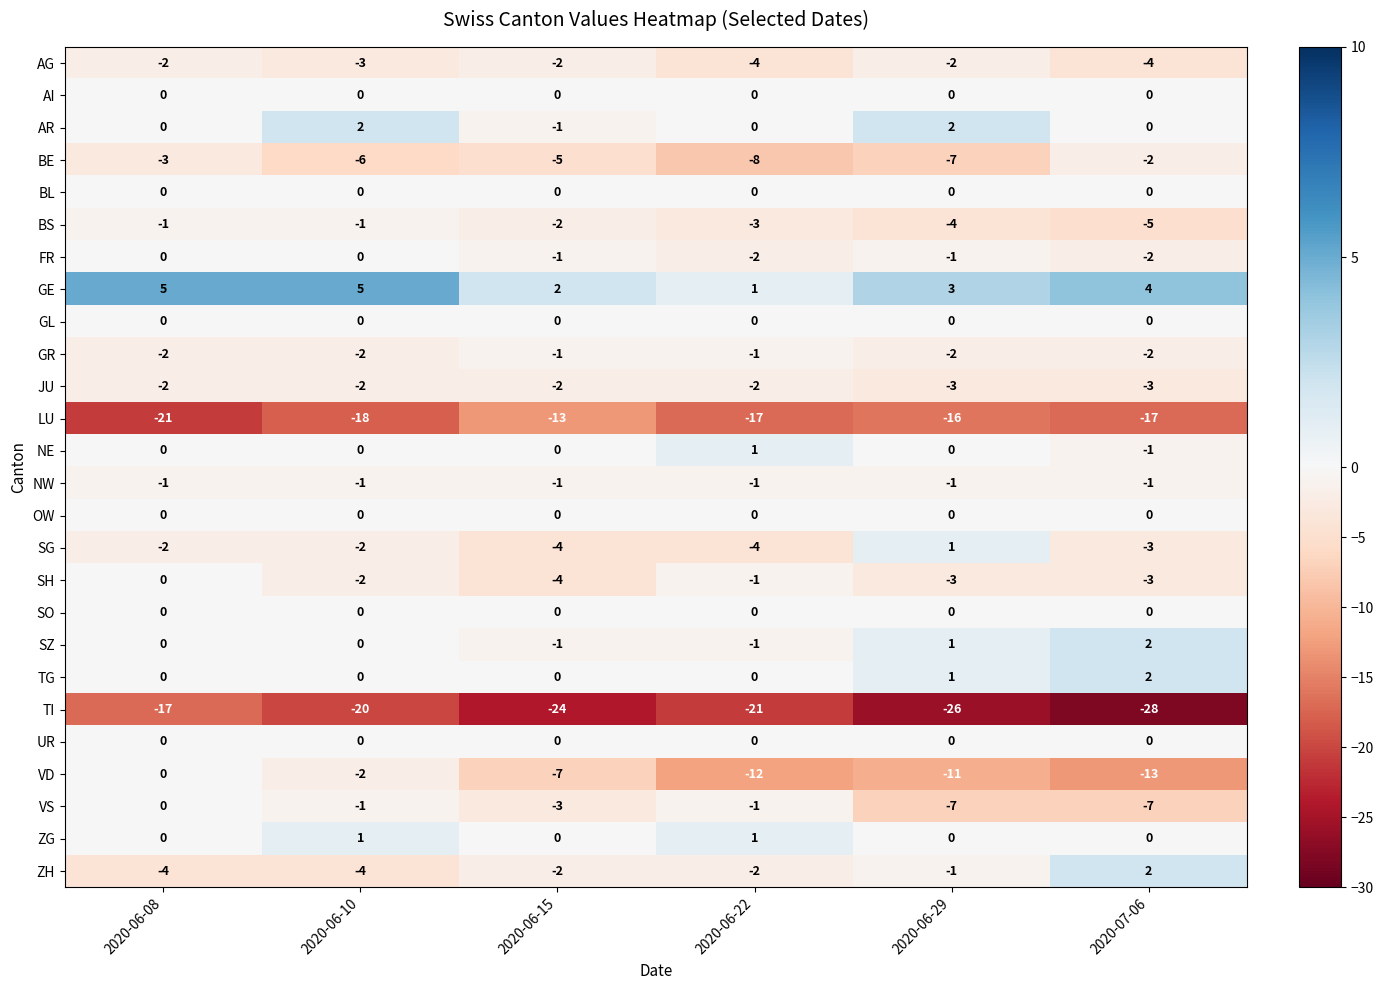

Count the number of categories in the chart.

6